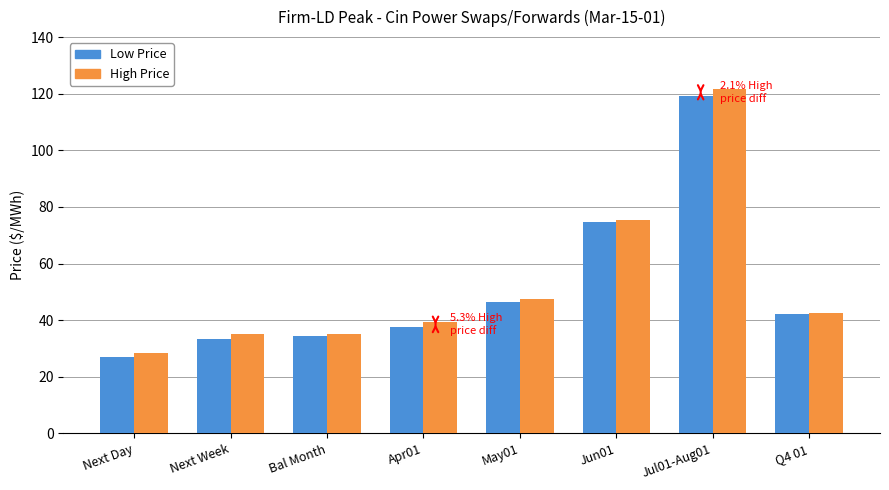

At which category does the chart reach its peak across all series?

Jul01-Aug01